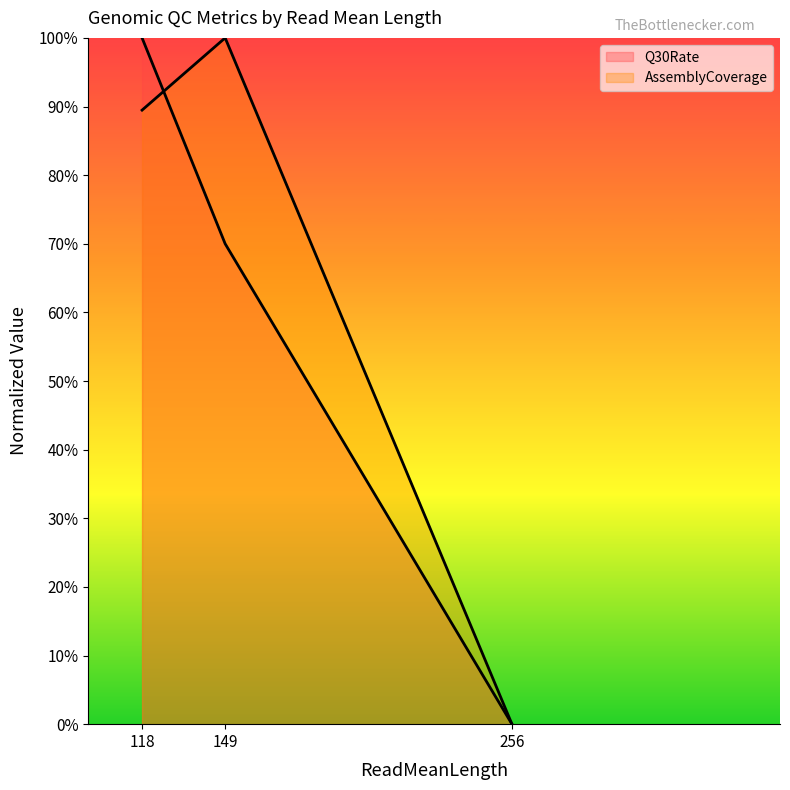

Reading left to right, transcribe all the data shown in this chart.

Q30Rate (line): 118=1.0	149=0.7	256=0.0
AssemblyCoverage (line): 118=0.9	149=1.0	256=0.0